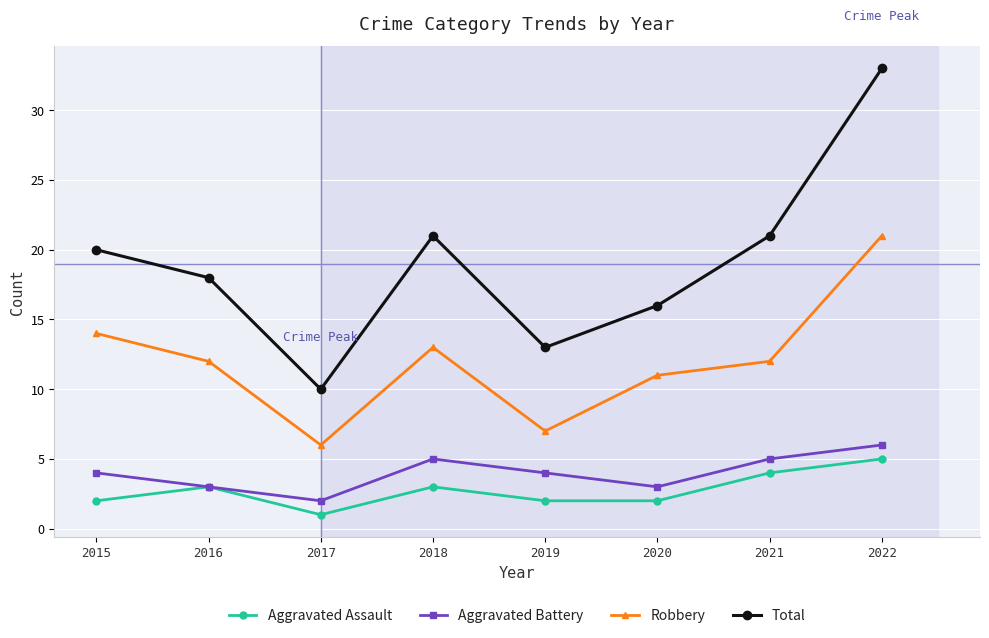

How many interior local peaks does the Robbery series have?

1